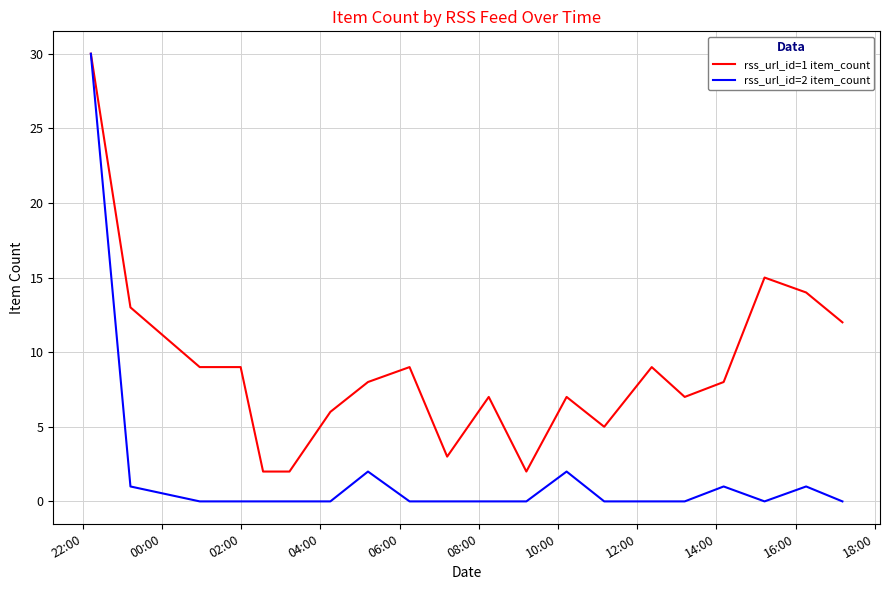

Which series has the largest total across all categories?

rss_url_id=1 item_count